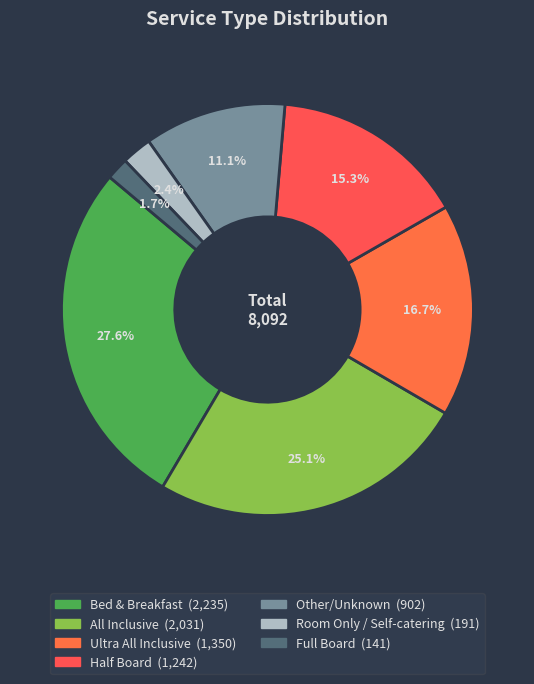

To the nearest percent, what is the combined percentage of All Inclusive and Half Board?

40%